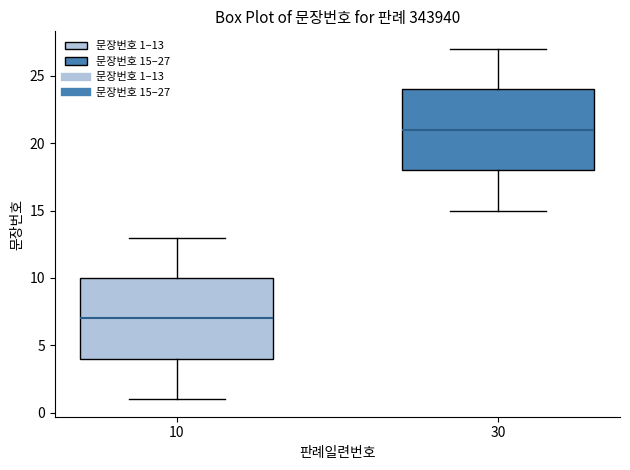

Where does the median line of the box at x = 30 sit on the y-axis? The values are not printed on the chart, so give them approximately, as read against the axis.

21